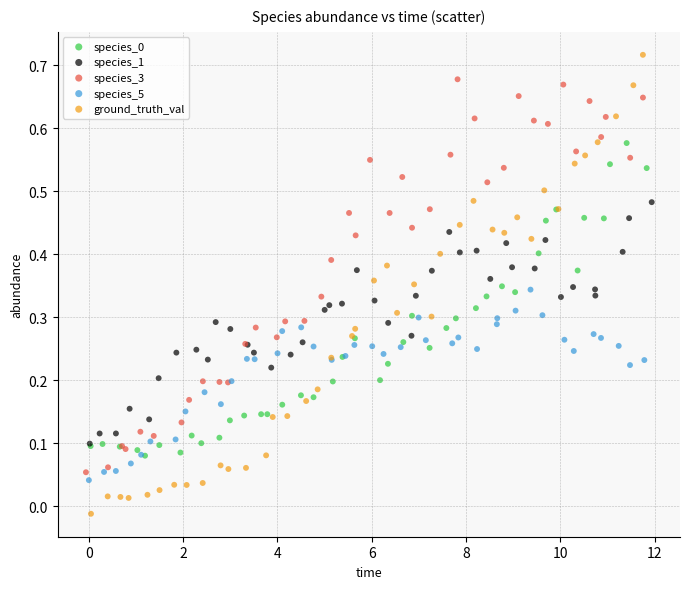

Which series contains the highest Y value?

ground_truth_val